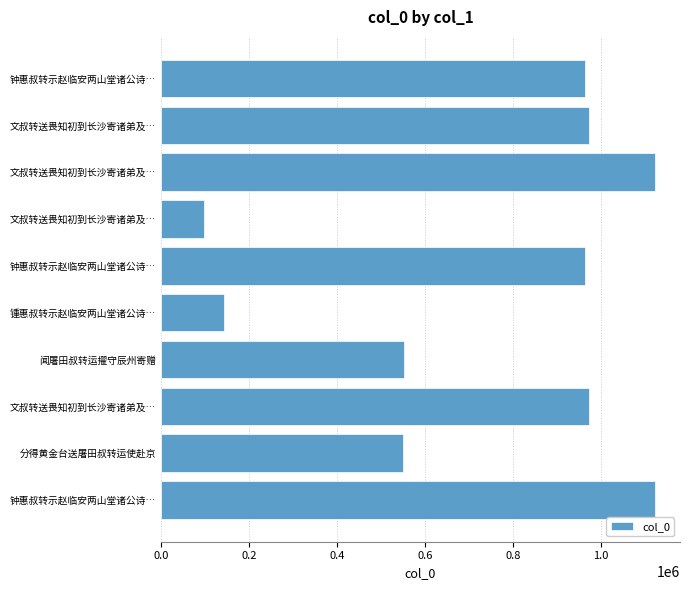

How many bars are there in total?

10